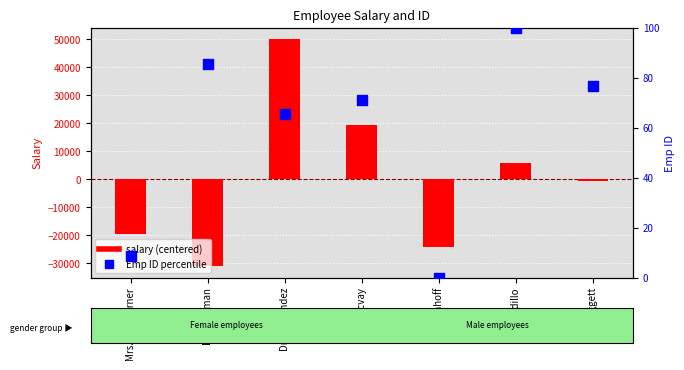

Is the value of Emp ID percentile at Mr. Baggett greater than the value of salary (centered) at Dr. Jackman?

Yes